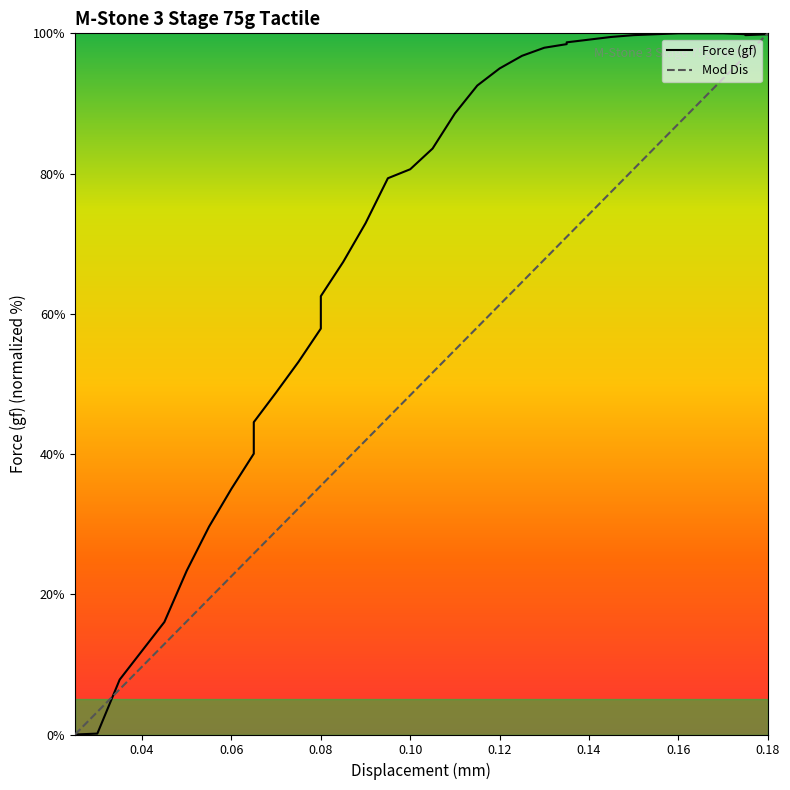

List the series in order of their peak value, lowest first.

Force (gf), Mod Dis